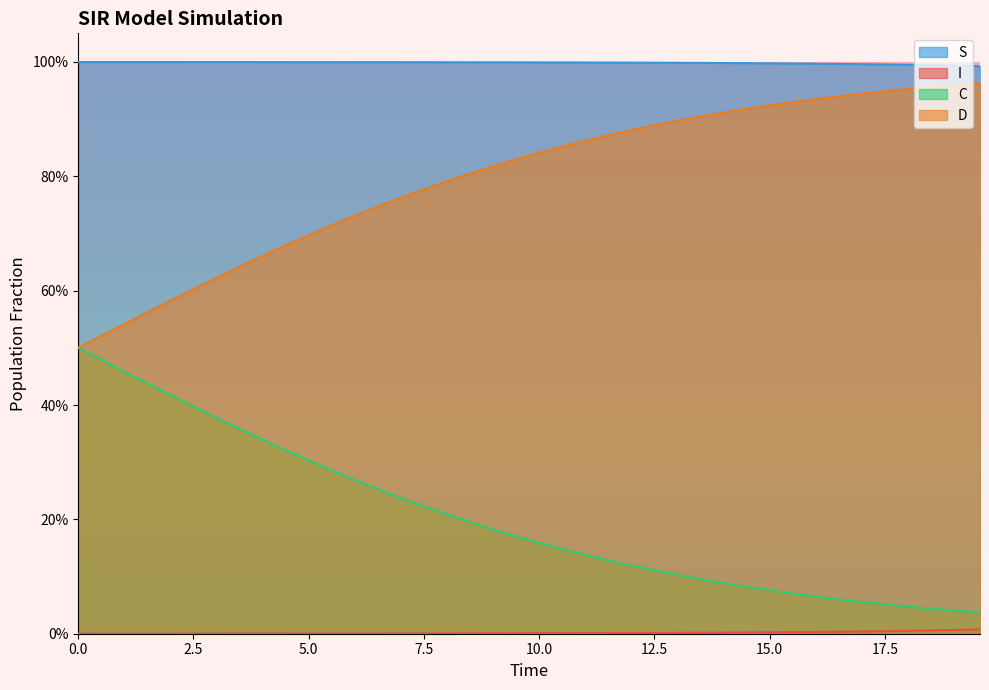

Count the number of data series in this chart.

4